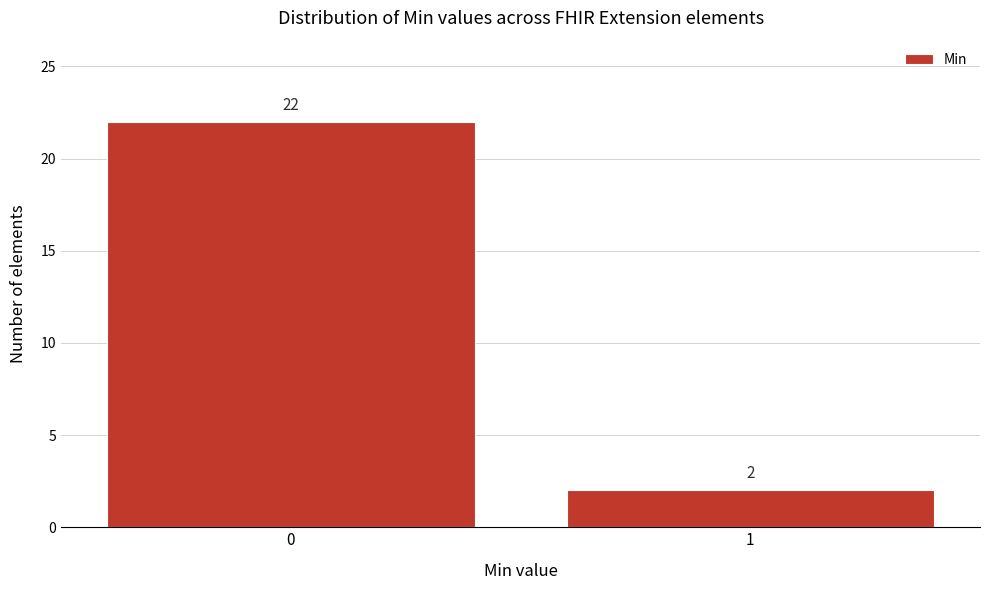

Reading right to left, list all the values displayed in this chart.

2	22